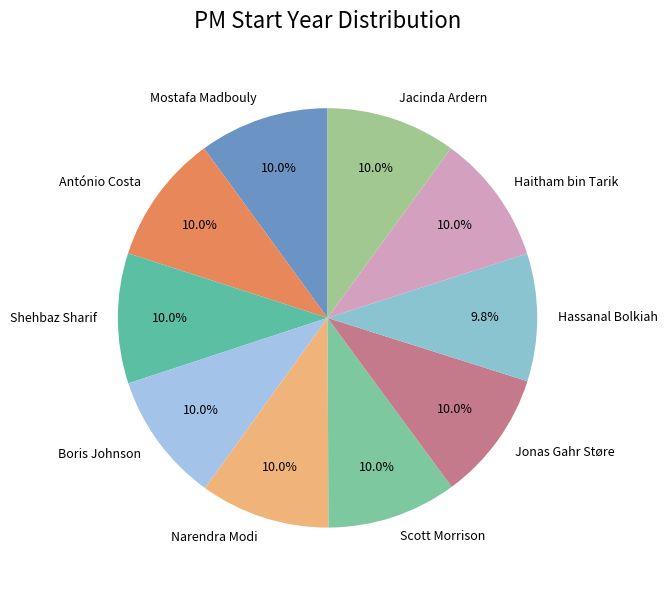

To the nearest percent, what percentage of the pie is Haitham bin Tarik?

10%